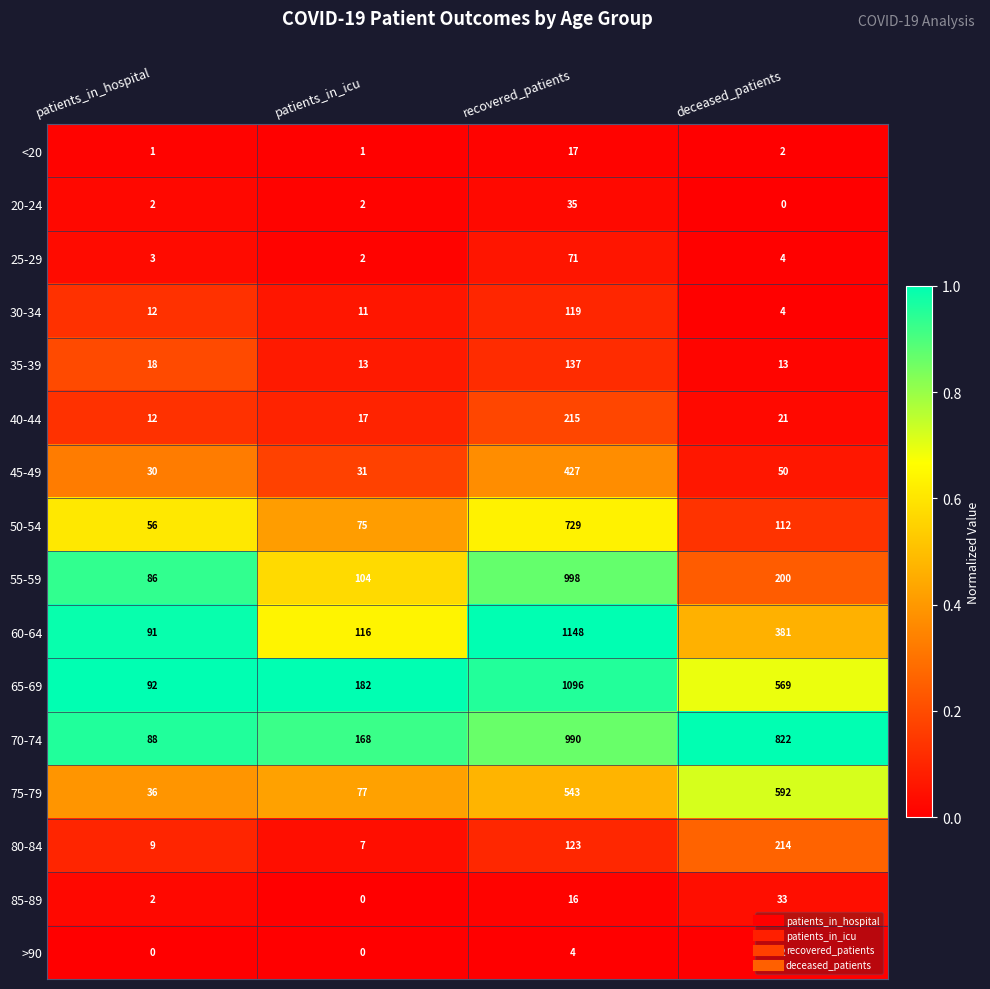

Is it true that 85-89 equals 17 at deceased_patients?

False